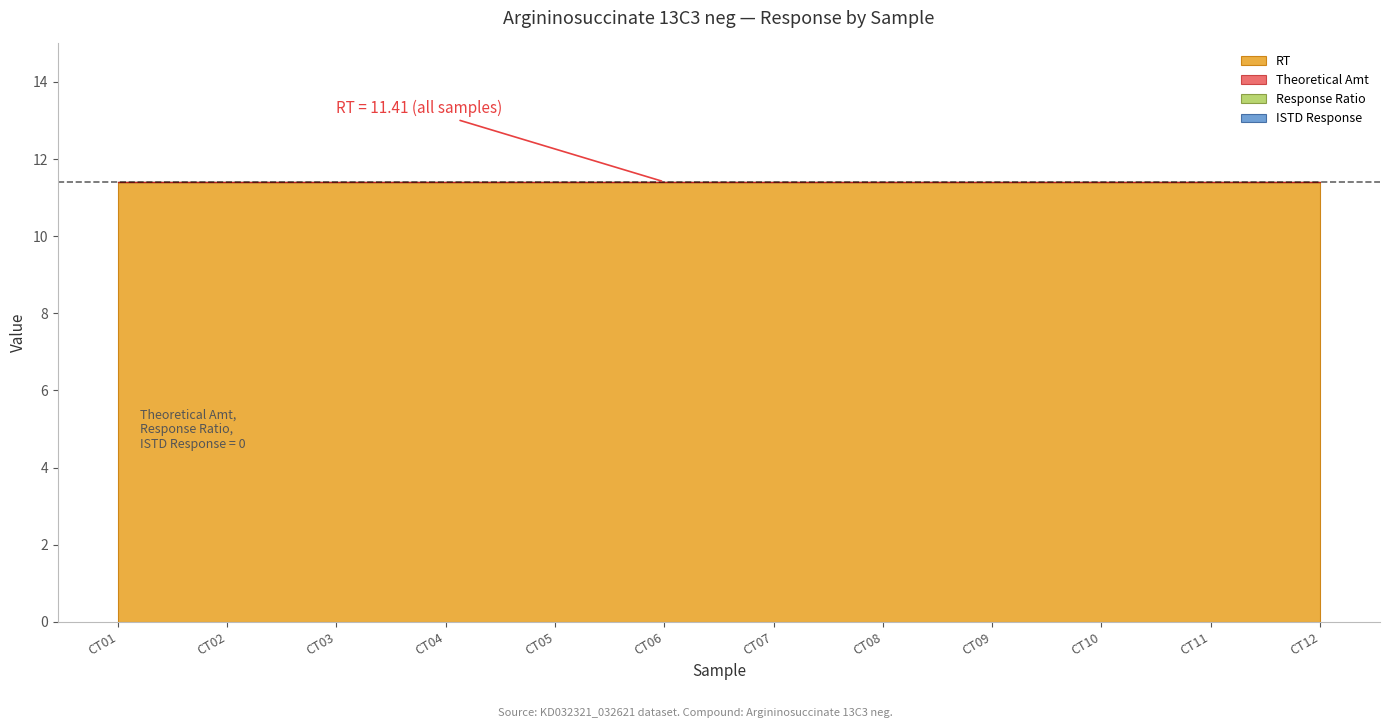

True or false: RT has more than 1 interior local peaks.

False